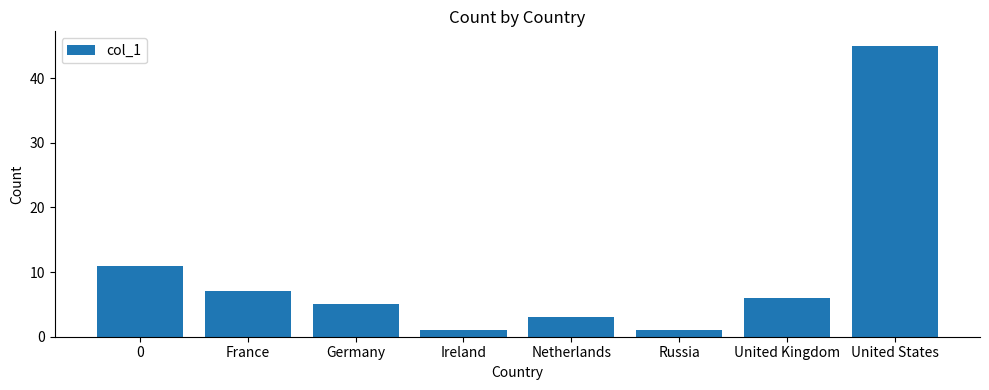

Reading left to right, what are all the values shown in this chart?

11	7	5	1	3	1	6	45